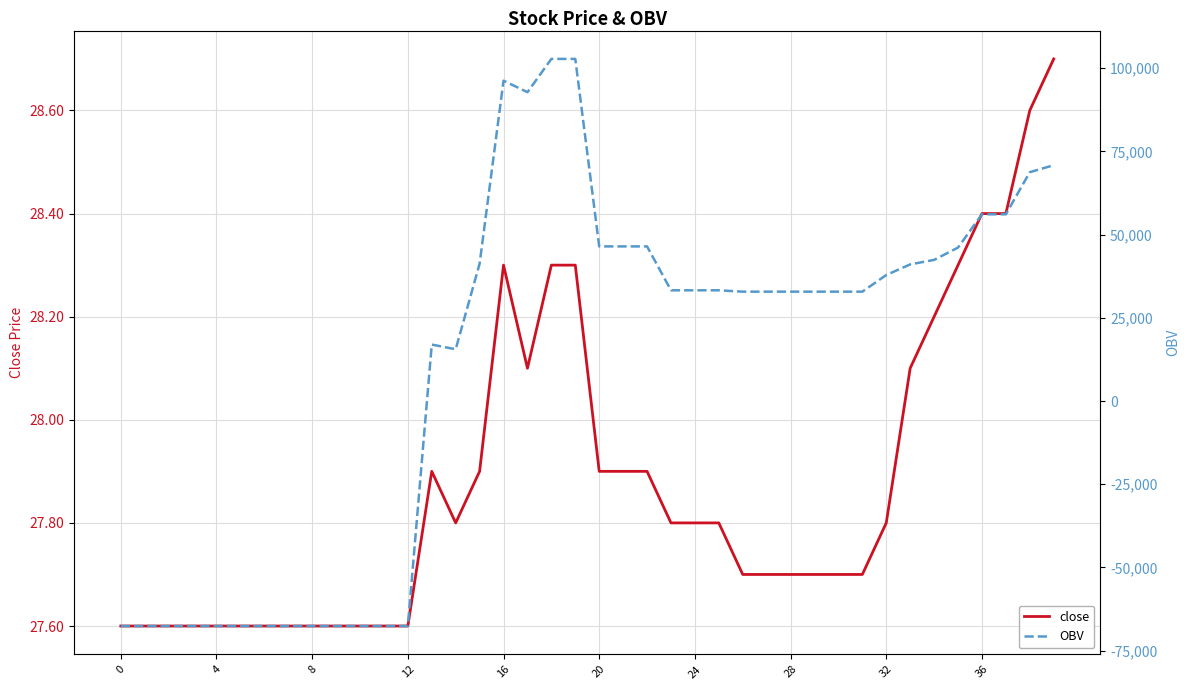

List the series in order of their overall mean, highest first.

OBV, close